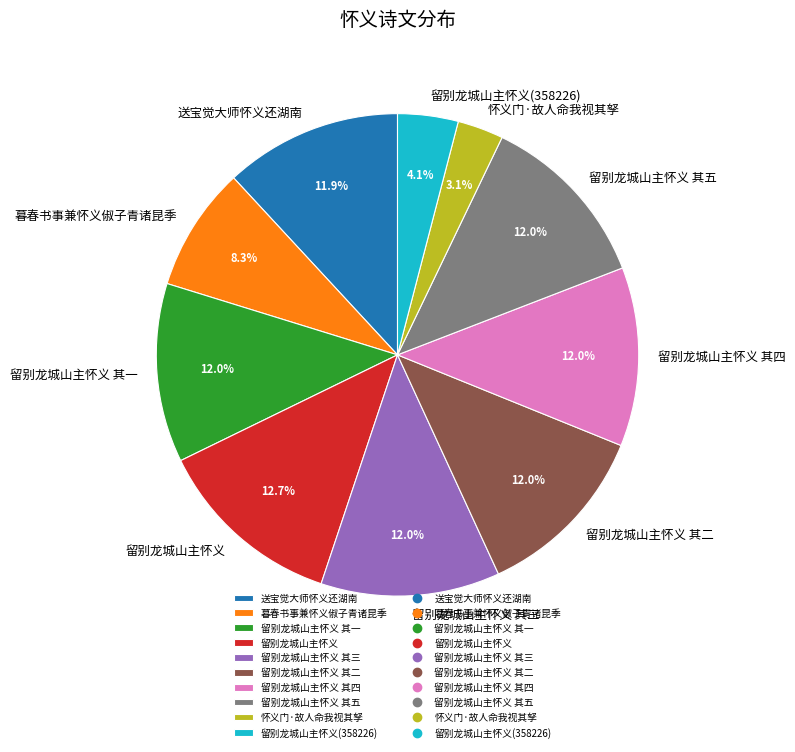

Count the number of slices in the pie.

10